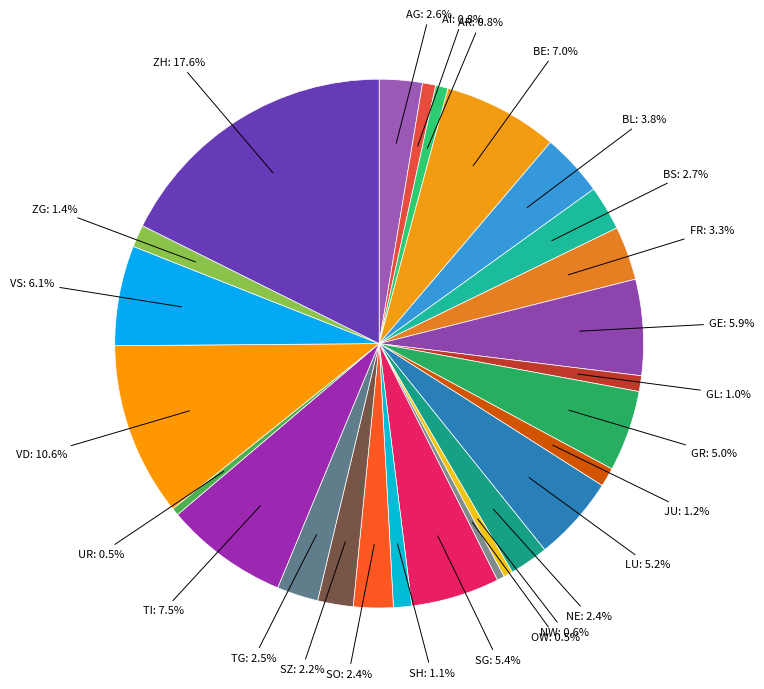

What is the smallest slice in the pie chart?

OW